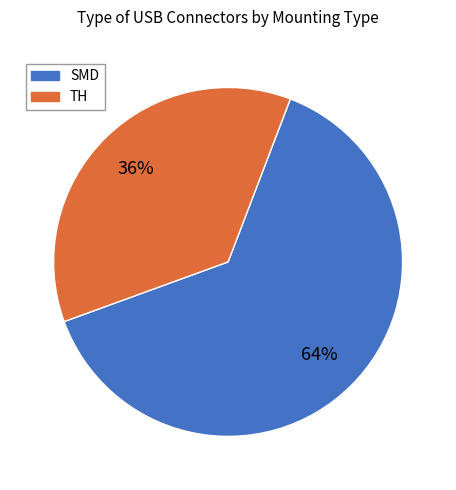

How many segments does this pie chart have?

2